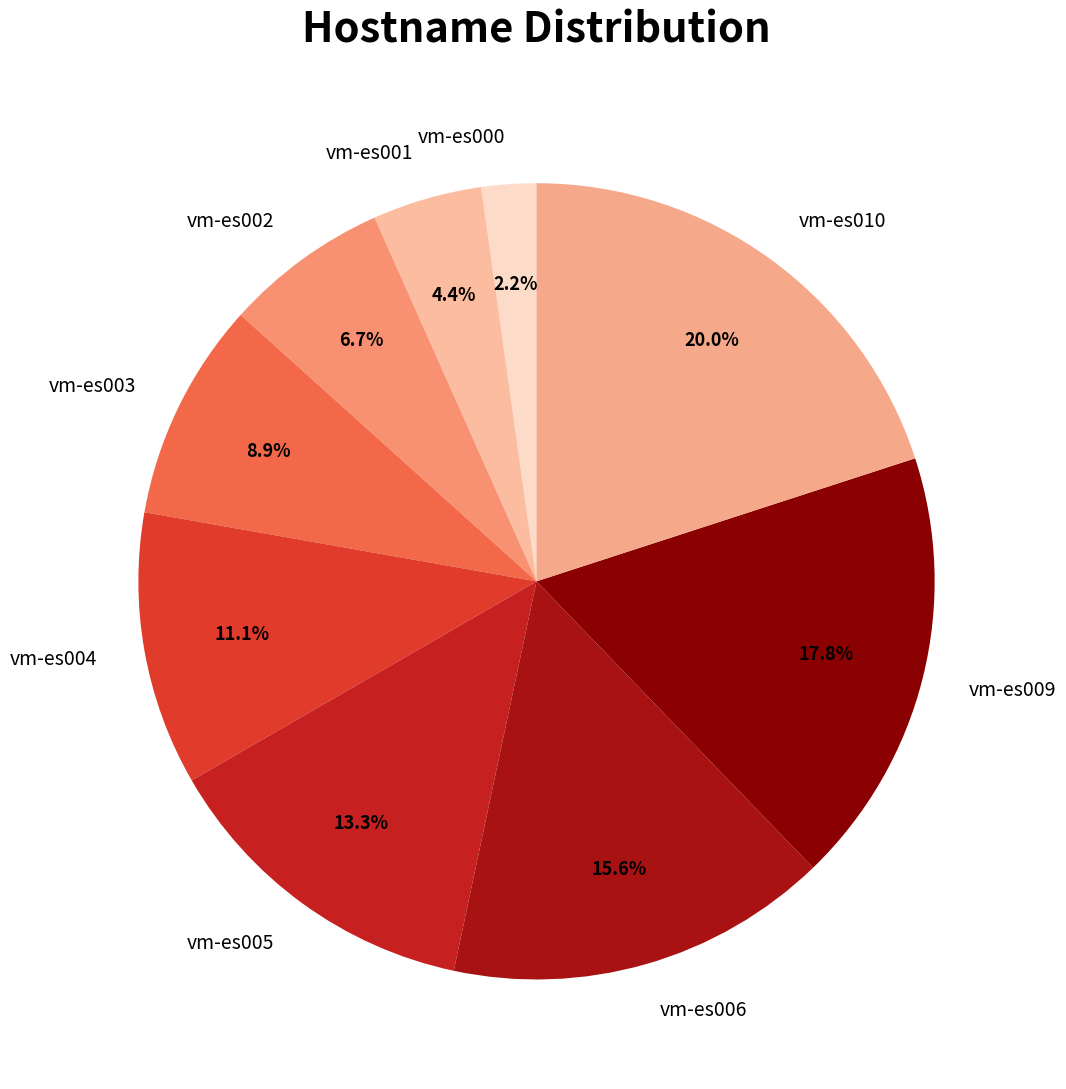

Is there a majority slice in this chart?

No